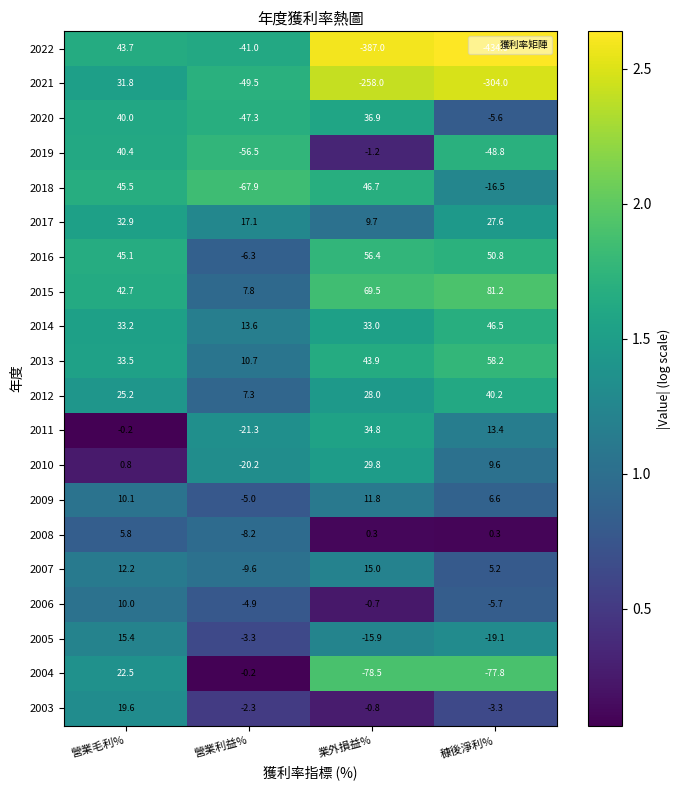

Rank the series at 穅後淨利% from highest to lowest value.

2015, 2013, 2016, 2014, 2012, 2017, 2011, 2010, 2009, 2007, 2008, 2003, 2020, 2006, 2018, 2005, 2019, 2004, 2021, 2022